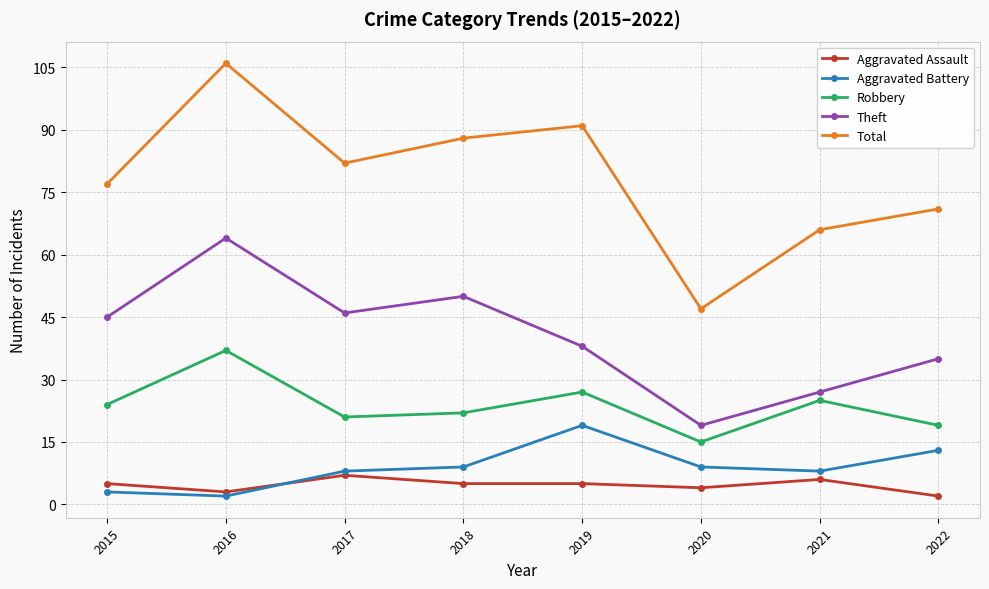

How many lines are shown in the chart?

5